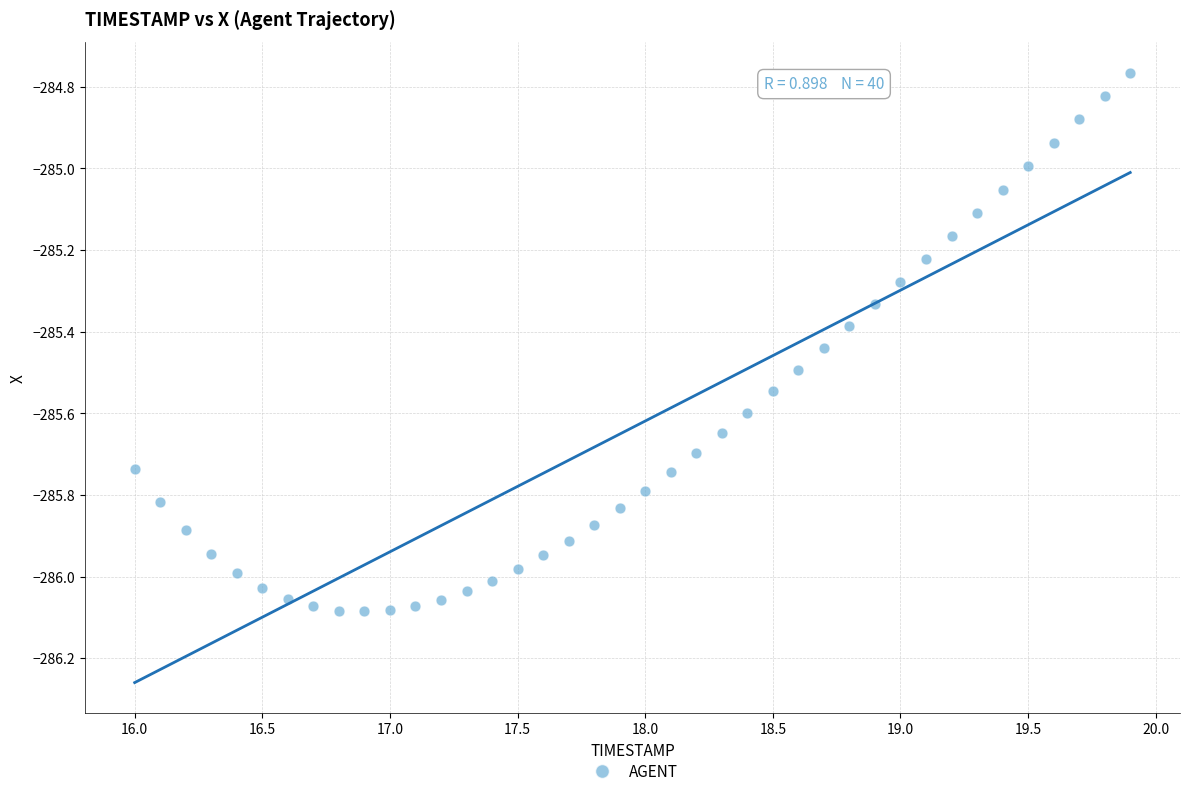

What is the range of Y values (max minus min)?

1.3